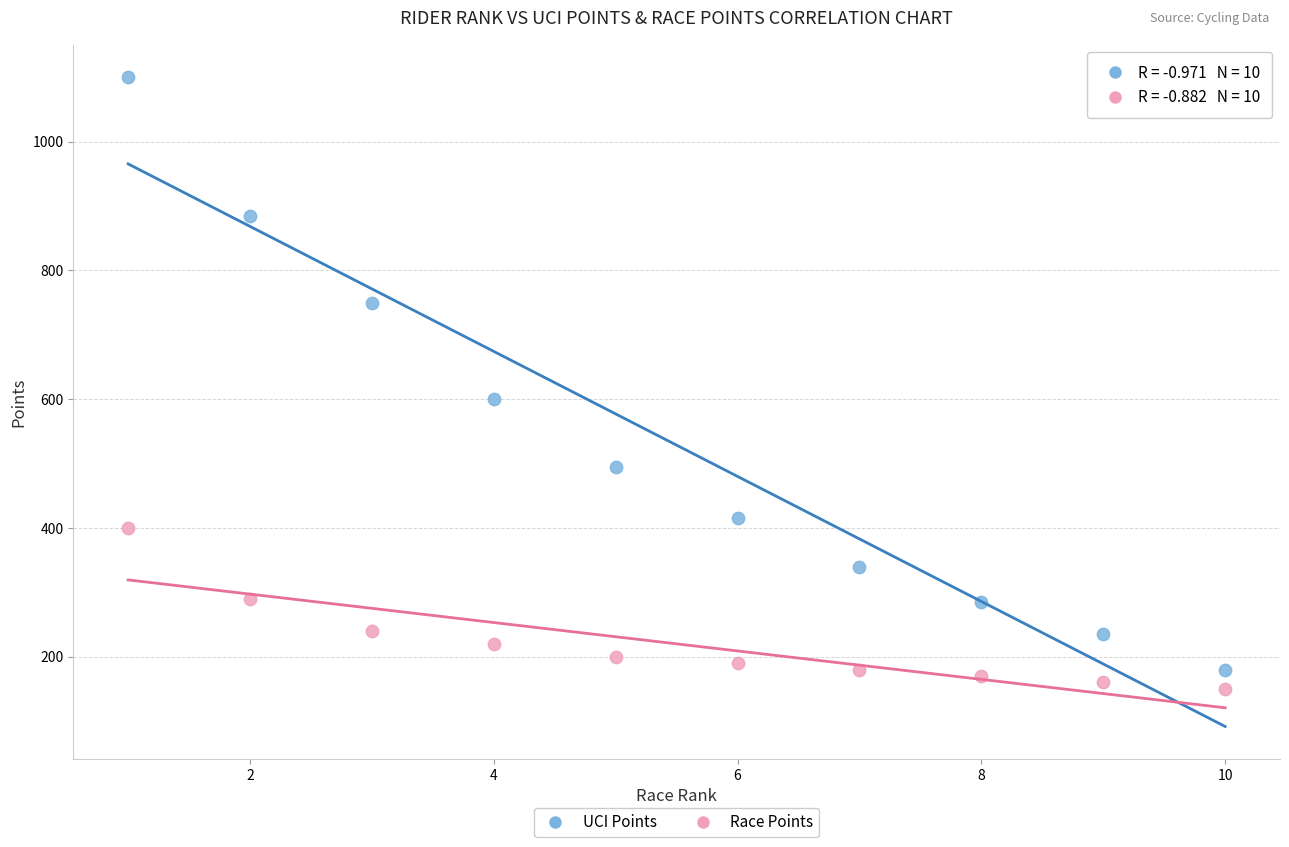

Across all series, what Y value is closest to 625?

600